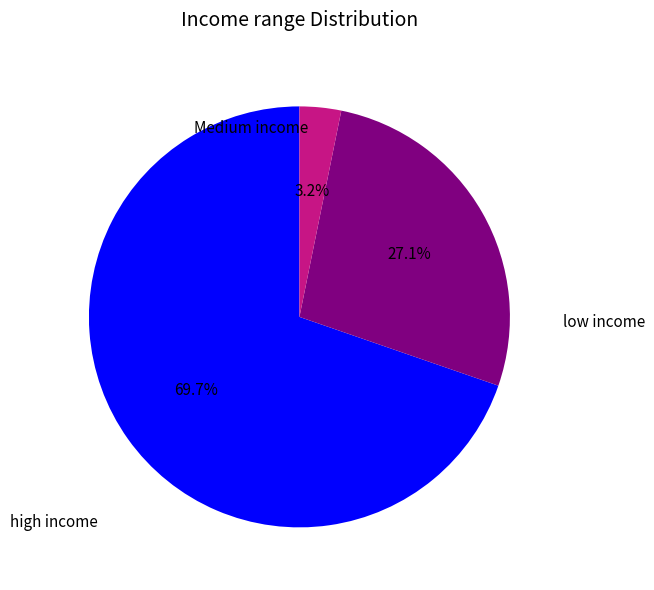

How many segments does this pie chart have?

3